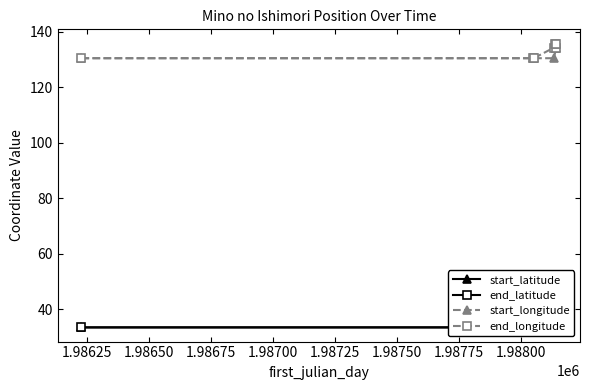

Is this an area chart (filled region under the line)?

No